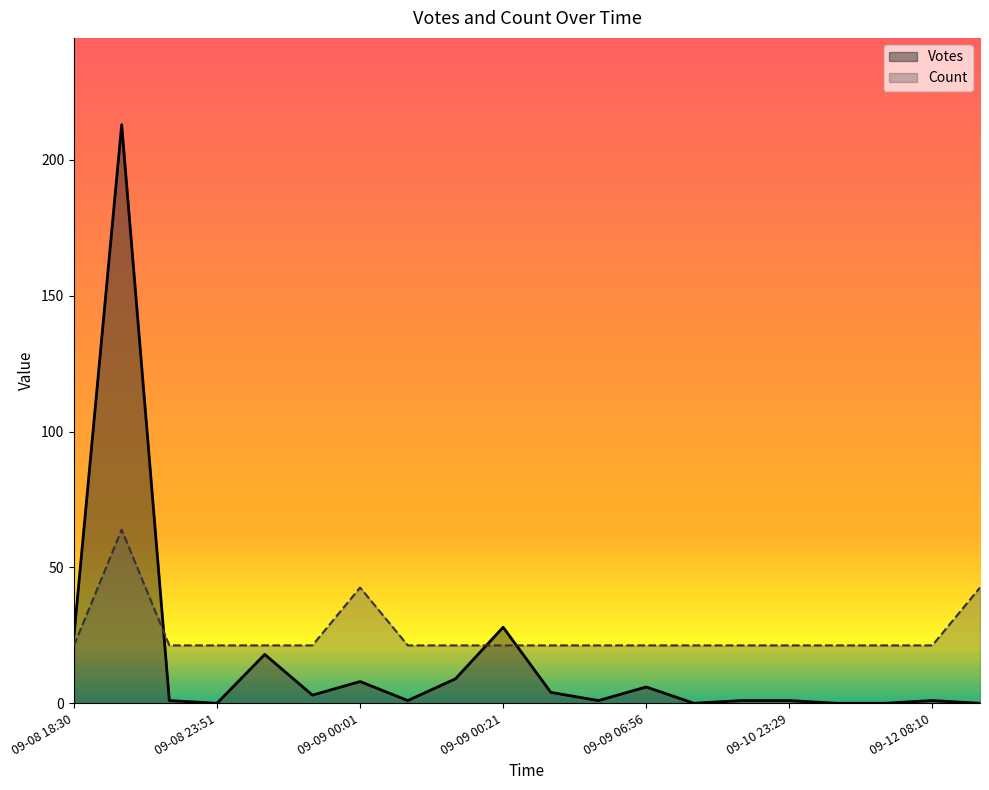

Is it true that Count equals 21.3 at 8?

True